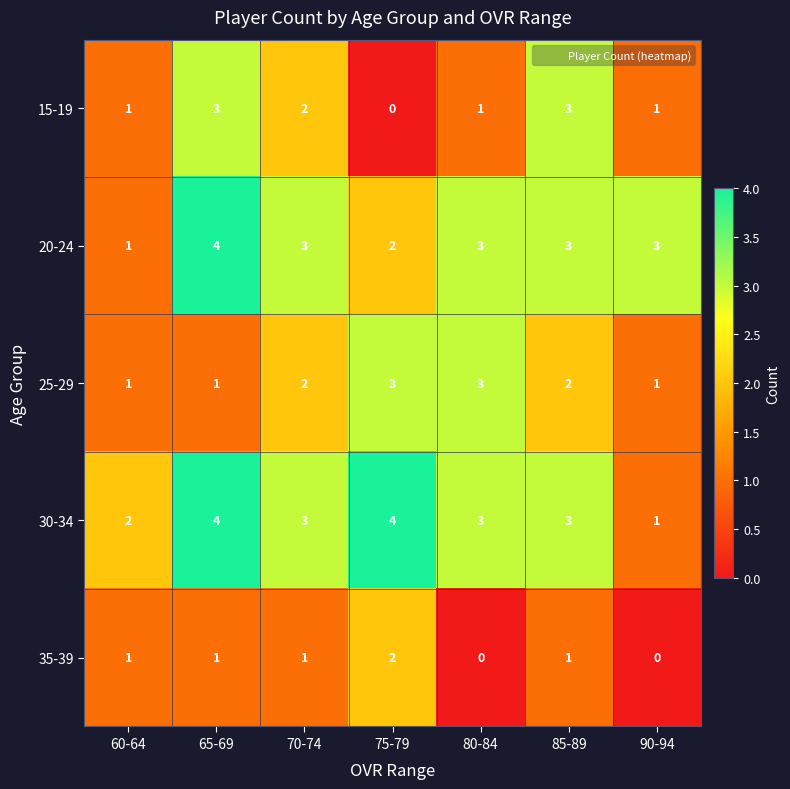

Is it true that 15-19 equals 3 at 65-69?

True